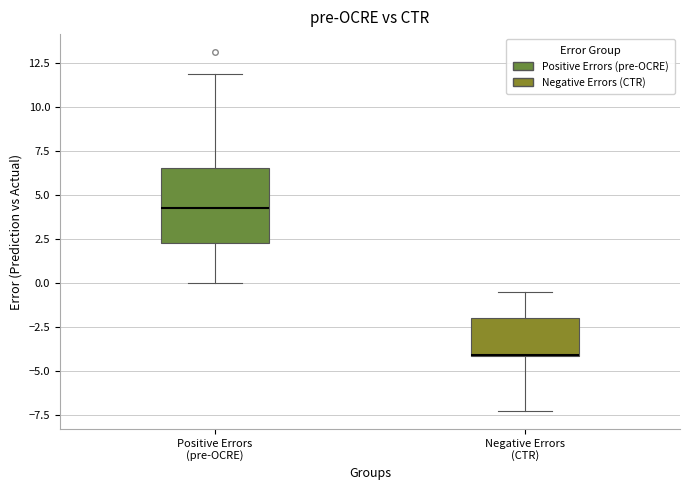

Reading left to right, transcribe this box plot: for each box, give where its median line is, the range the box spans, and where its two whiskers end, as read against the y-axis. The values are not printed on the chart, so give them approximately, as read against the axis.

Positive Errors (pre-OCRE): median 4.5, box 2.5 to 6.5, whiskers 0.0 to 12.0
Negative Errors (CTR): median -4.0 (drawn on the box's lower edge), box -4.0 to -2.0, whiskers -7.5 to -0.5